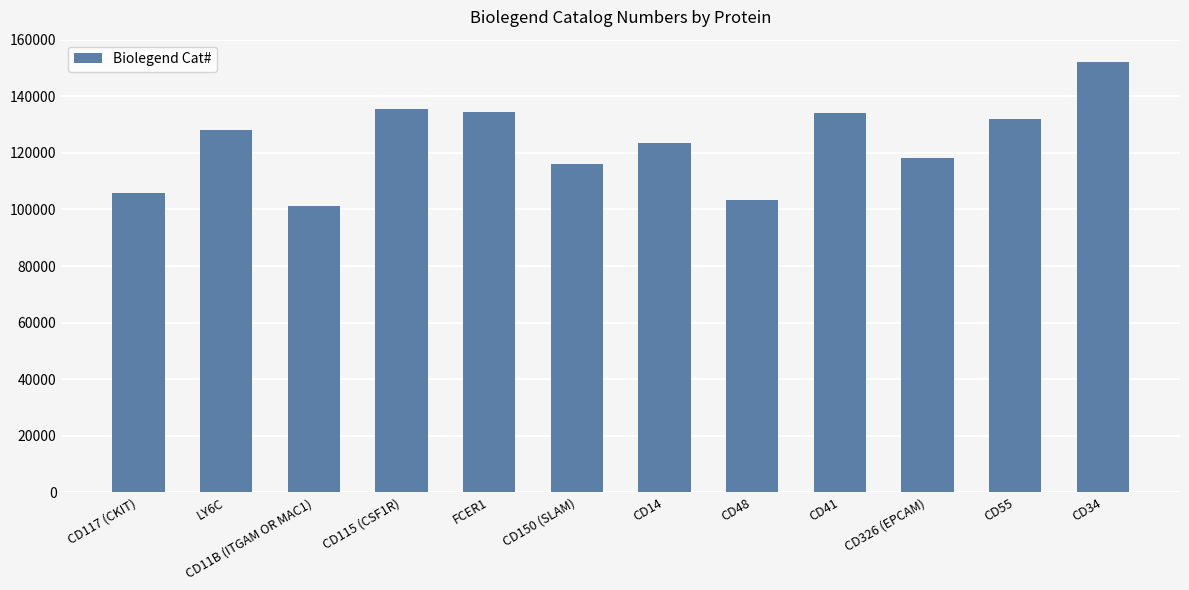

What is the average value?

123669